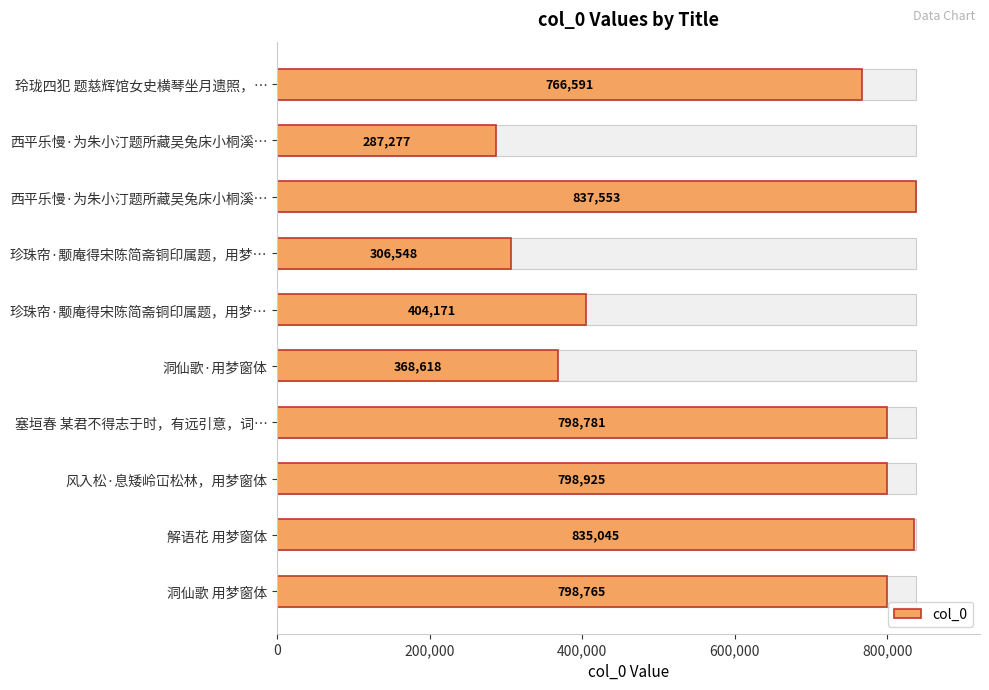

Reading left to right, what are all the values shown in this chart?

766591	287277	837553	306548	404171	368618	798781	798925	835045	798765